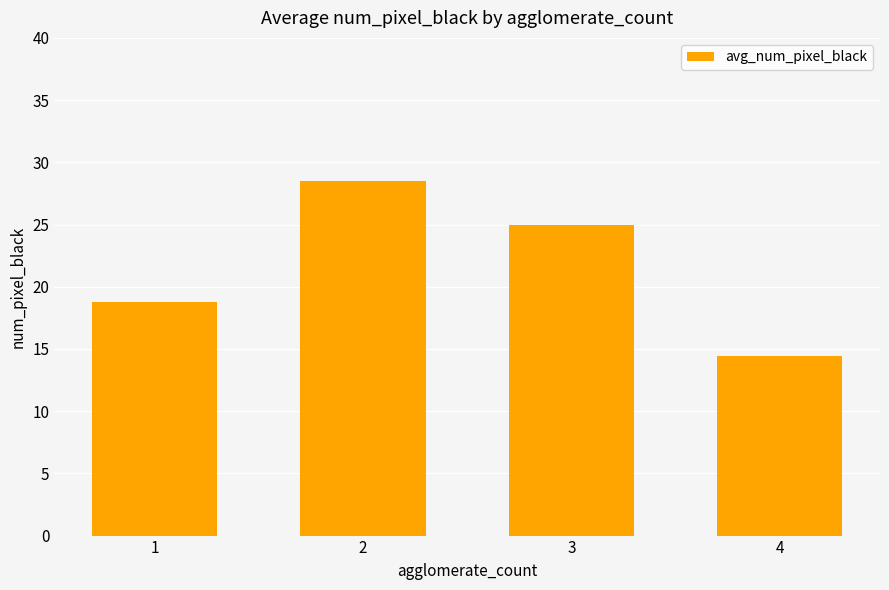

Reading right to left, extract all data points from this chart.

4=14.4	3=25.0	2=28.5	1=18.8